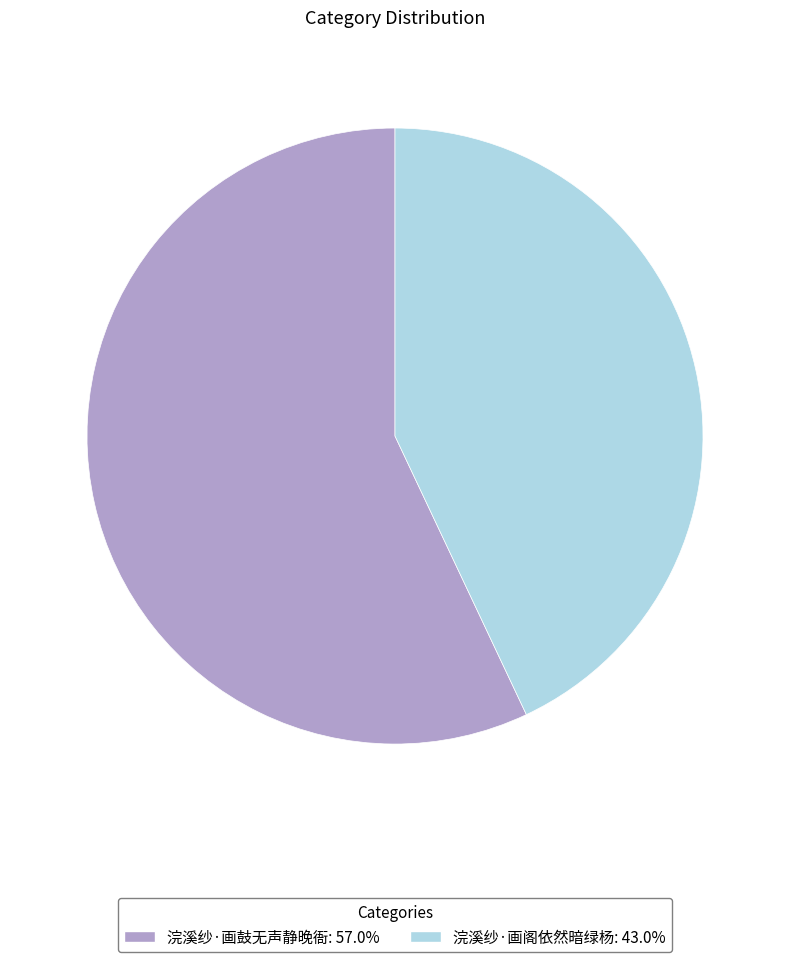

Count the number of slices in the pie.

2